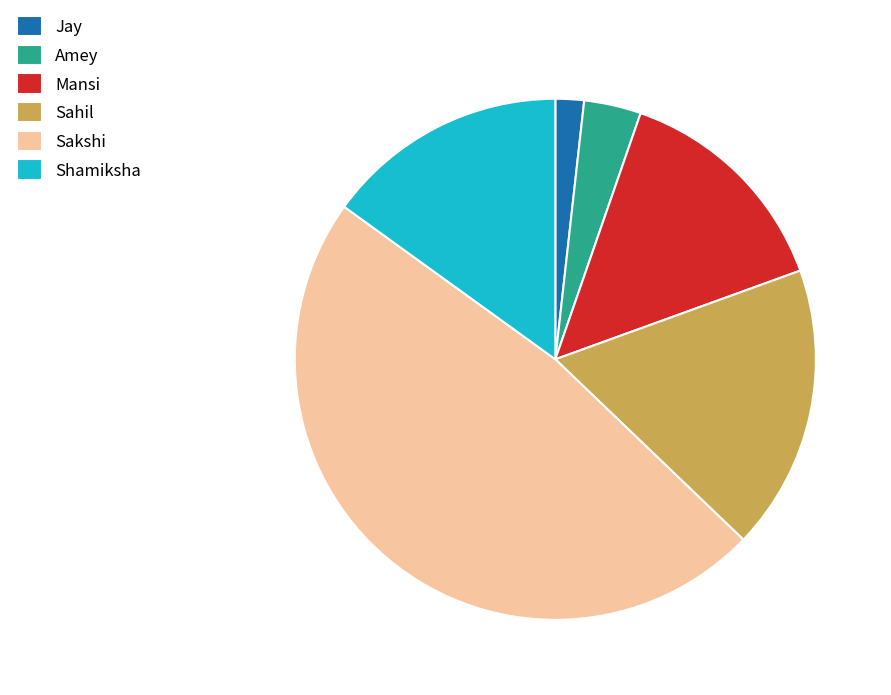

Rank the categories by value from highest to lowest.

Sakshi, Sahil, Shamiksha, Mansi, Amey, Jay